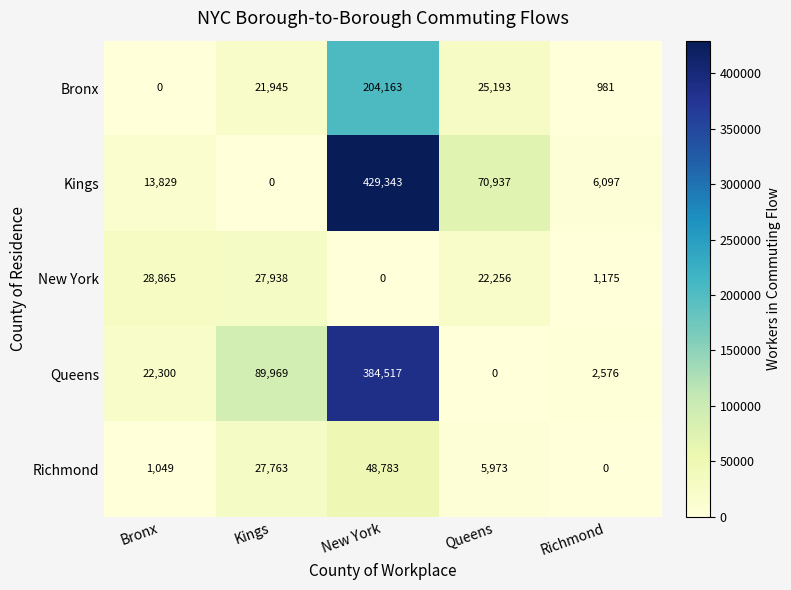

What is the difference between the Bronx values at Queens and Richmond?

24212